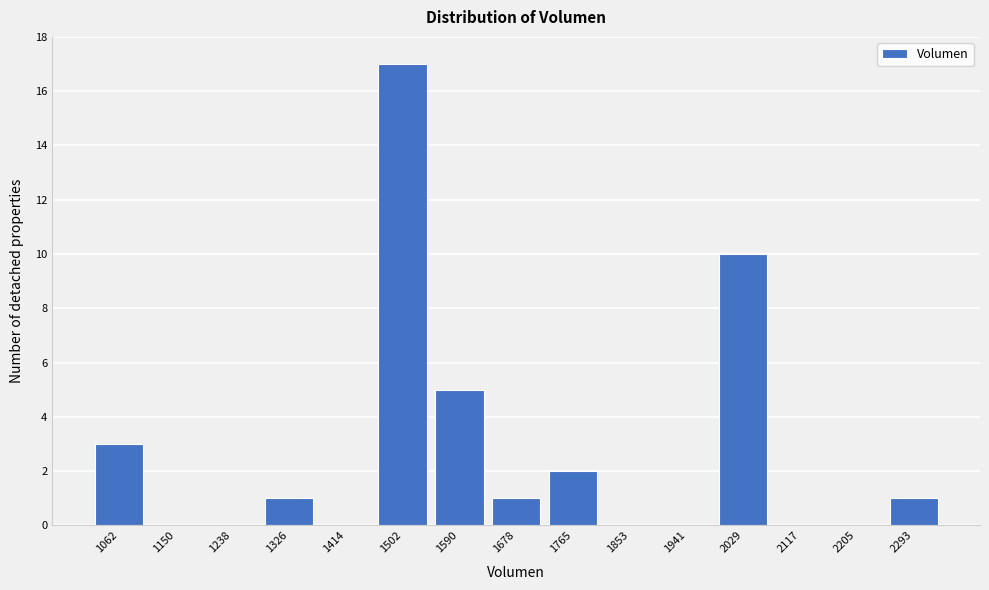

Reading left to right, extract all data points from this chart.

1062=3	1150=0	1238=0	1326=1	1414=0	1502=17	1590=5	1678=1	1765=2	1853=0	1941=0	2029=10	2117=0	2205=0	2293=1